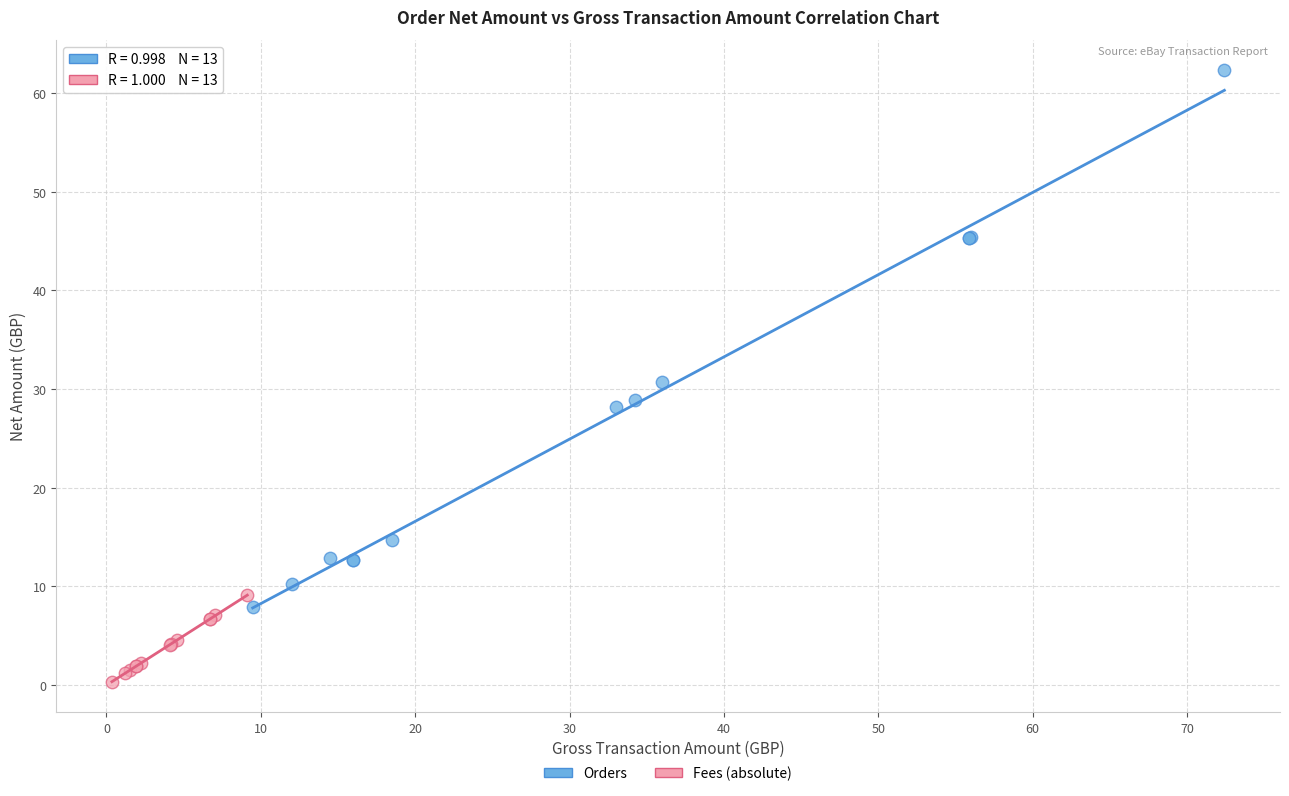

Which series has the widest spread of Y values?

Orders